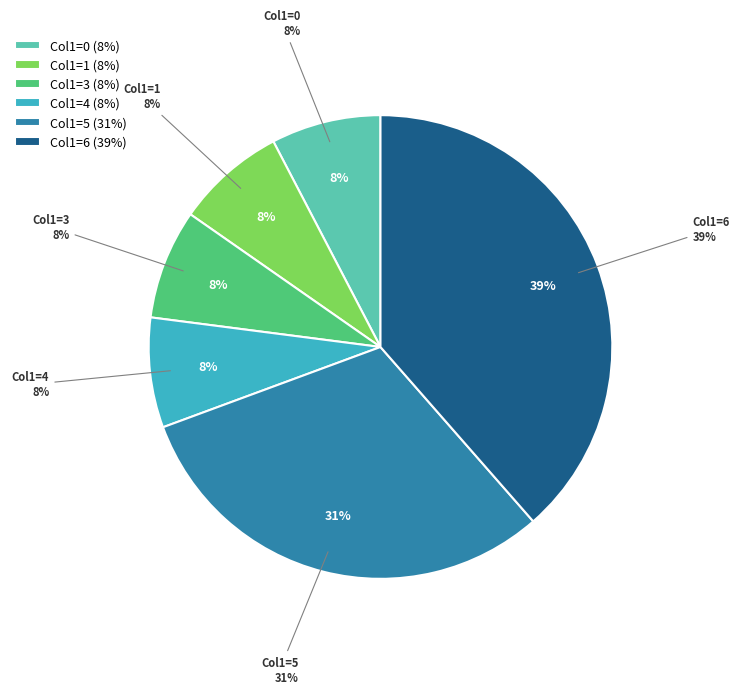

Is it true that 1 is 1% of the pie?

False